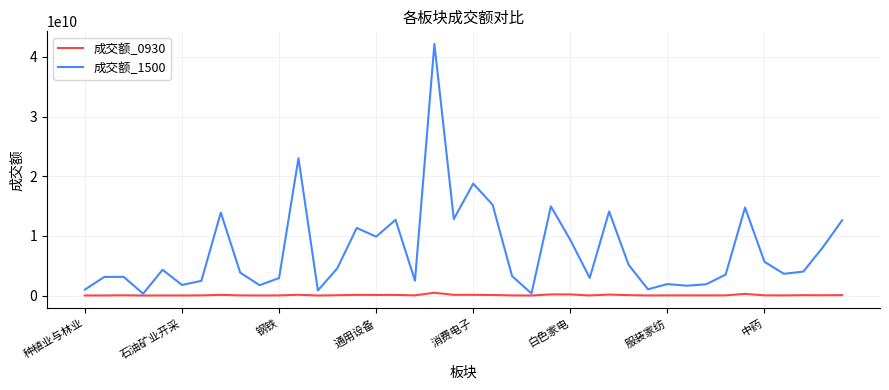

Which series has the widest spread of values?

成交额_1500